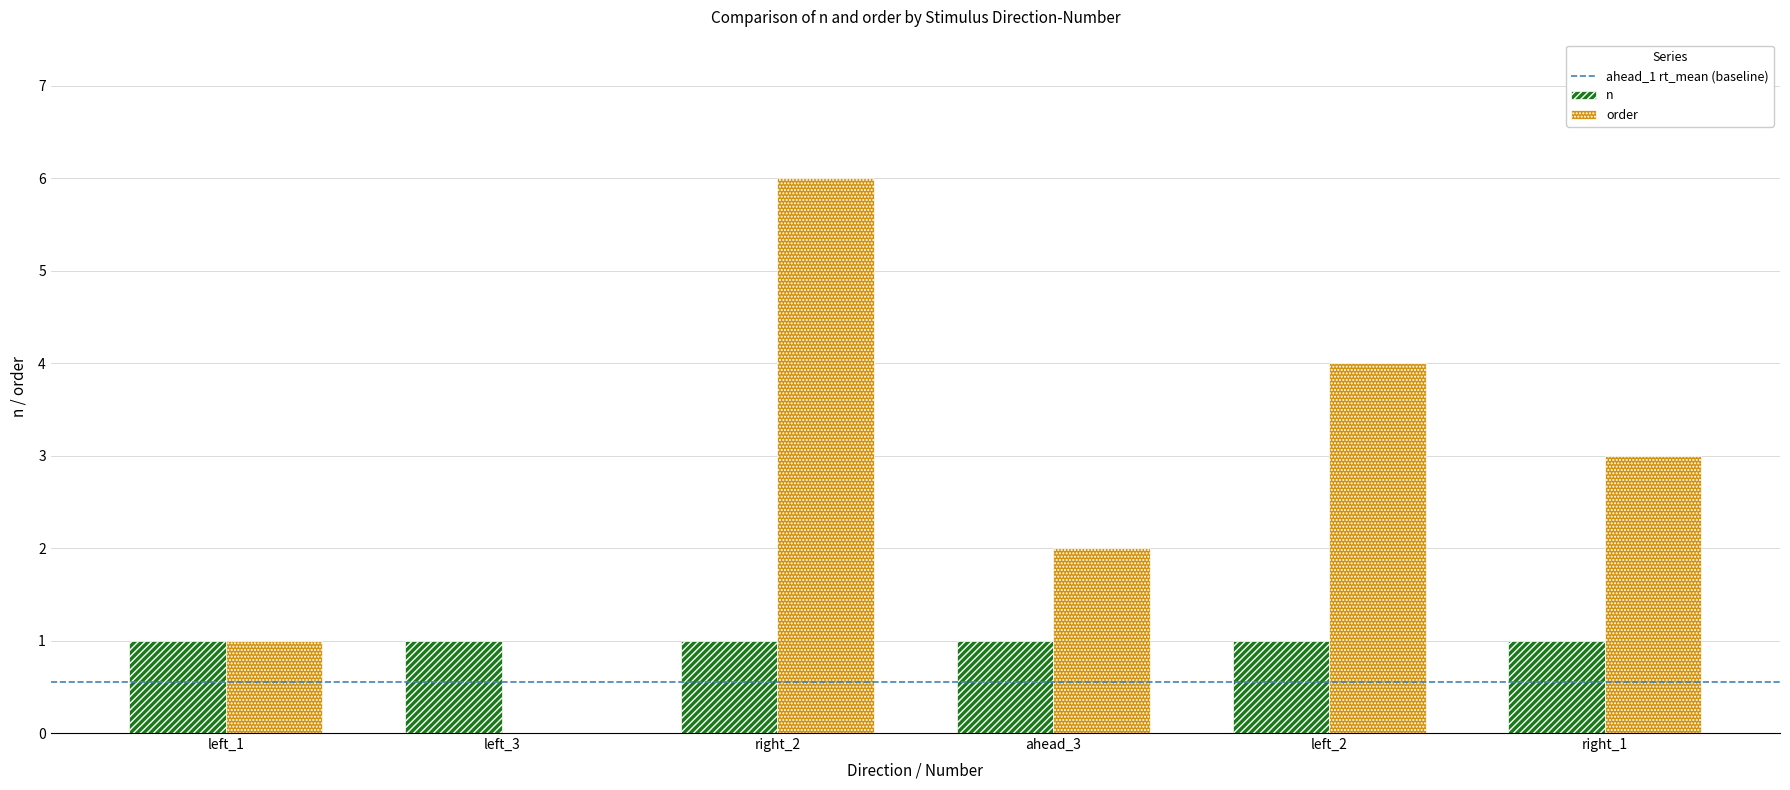

Reading left to right, what are all the values shown in this chart?

n: left_1=1	left_3=1	right_2=1	ahead_3=1	left_2=1	right_1=1
order: left_1=1	left_3=0	right_2=6	ahead_3=2	left_2=4	right_1=3